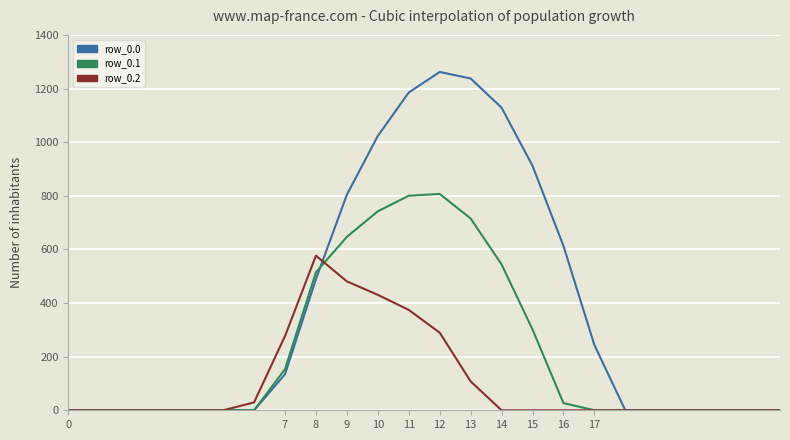

Which series has the largest range (max minus min)?

row_0.0